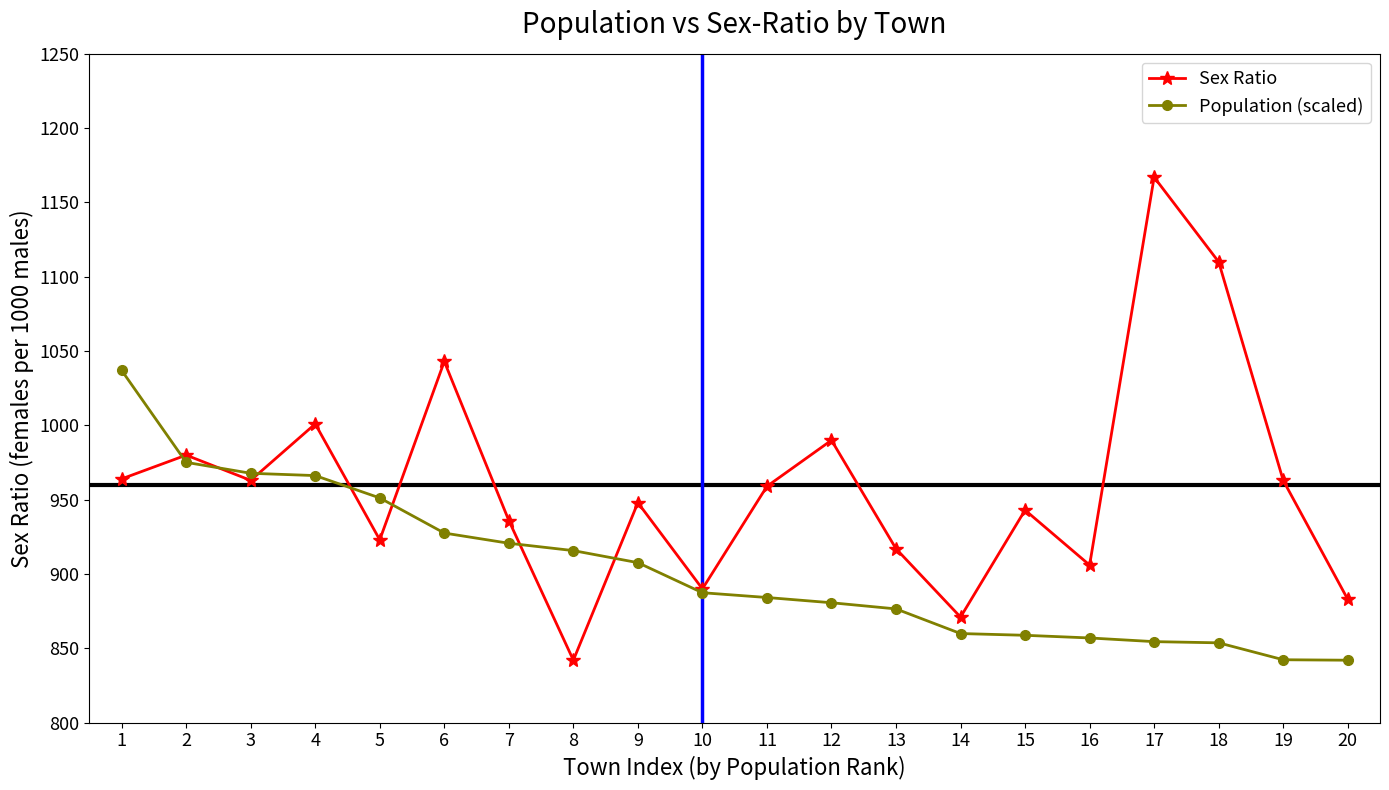

What is the total value across all series at 14?

1730.9